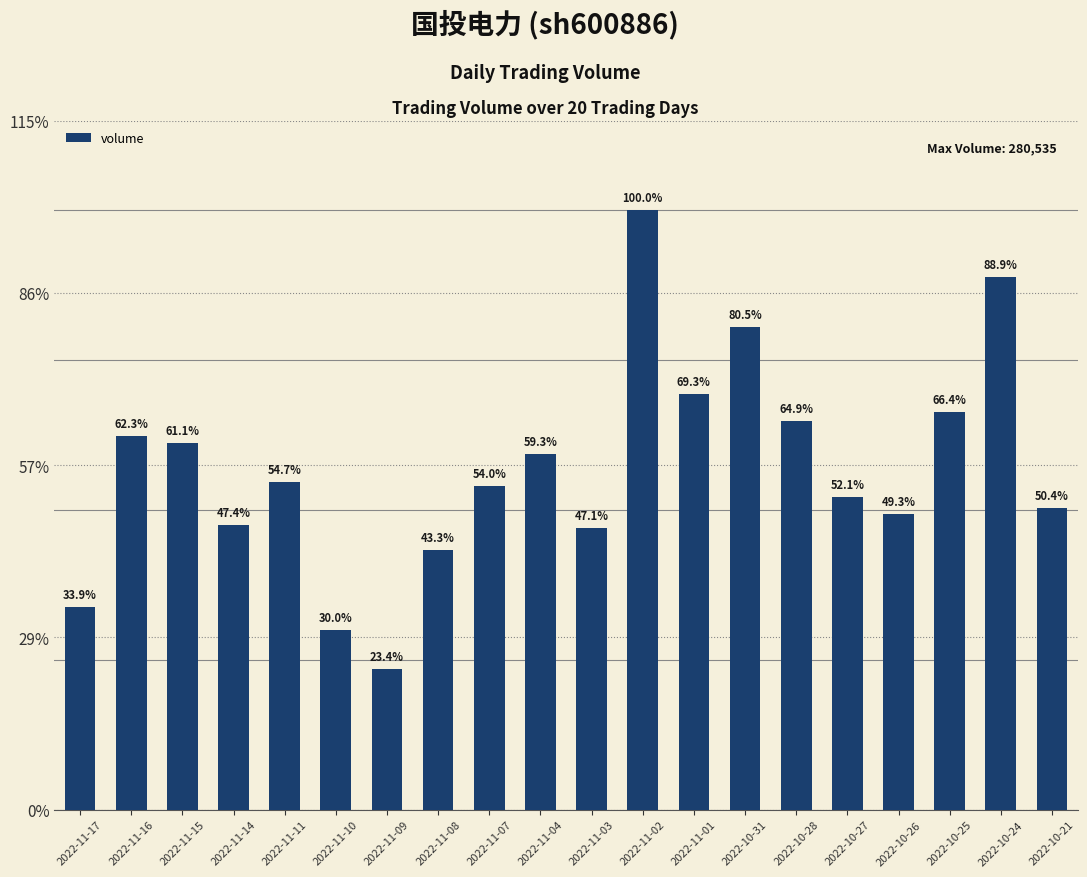

Rank the categories by value from highest to lowest.

2022-11-02, 2022-10-24, 2022-10-31, 2022-11-01, 2022-10-25, 2022-10-28, 2022-11-16, 2022-11-15, 2022-11-04, 2022-11-11, 2022-11-07, 2022-10-27, 2022-10-21, 2022-10-26, 2022-11-14, 2022-11-03, 2022-11-08, 2022-11-17, 2022-11-10, 2022-11-09